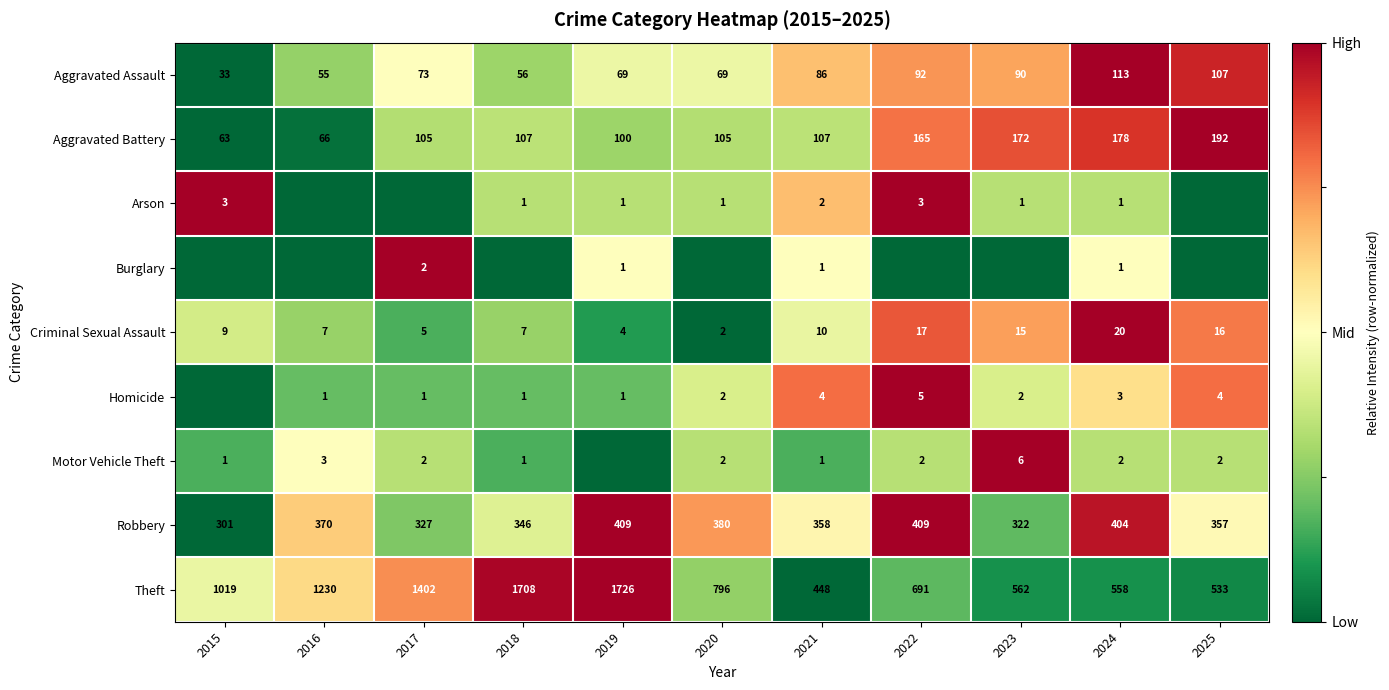

True or false: Homicide has a value of 1 at 2020.

False